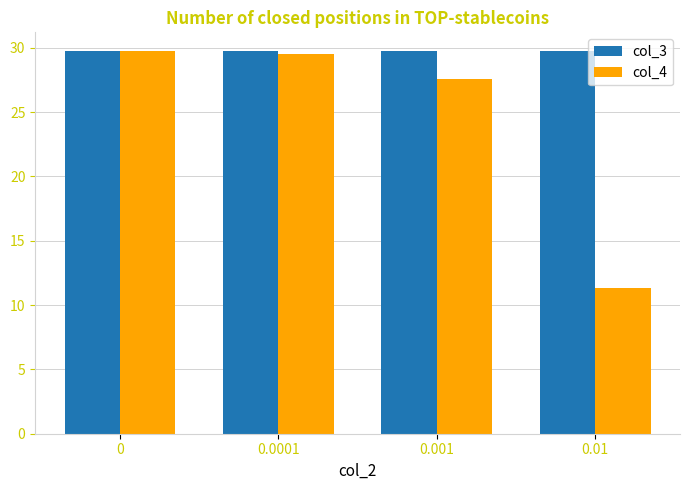

Are the bars horizontal?

No